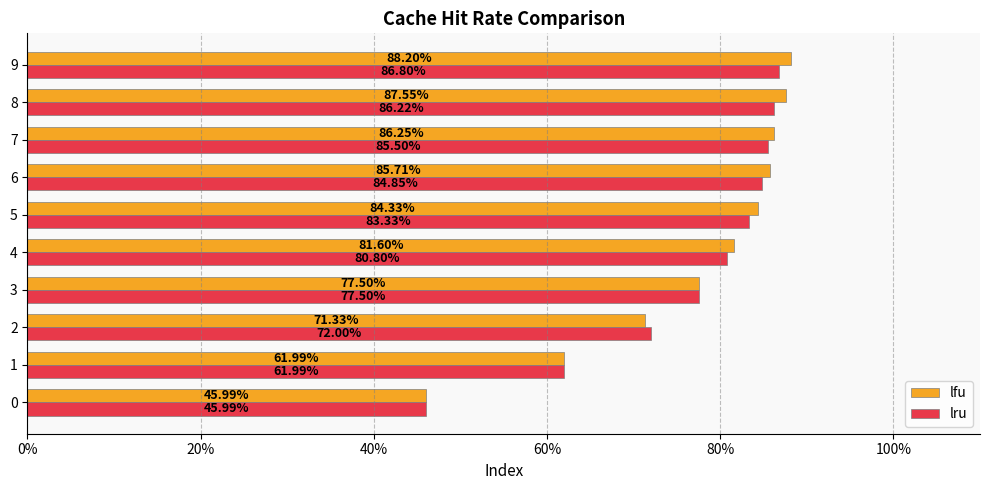

Count the number of categories in the chart.

10